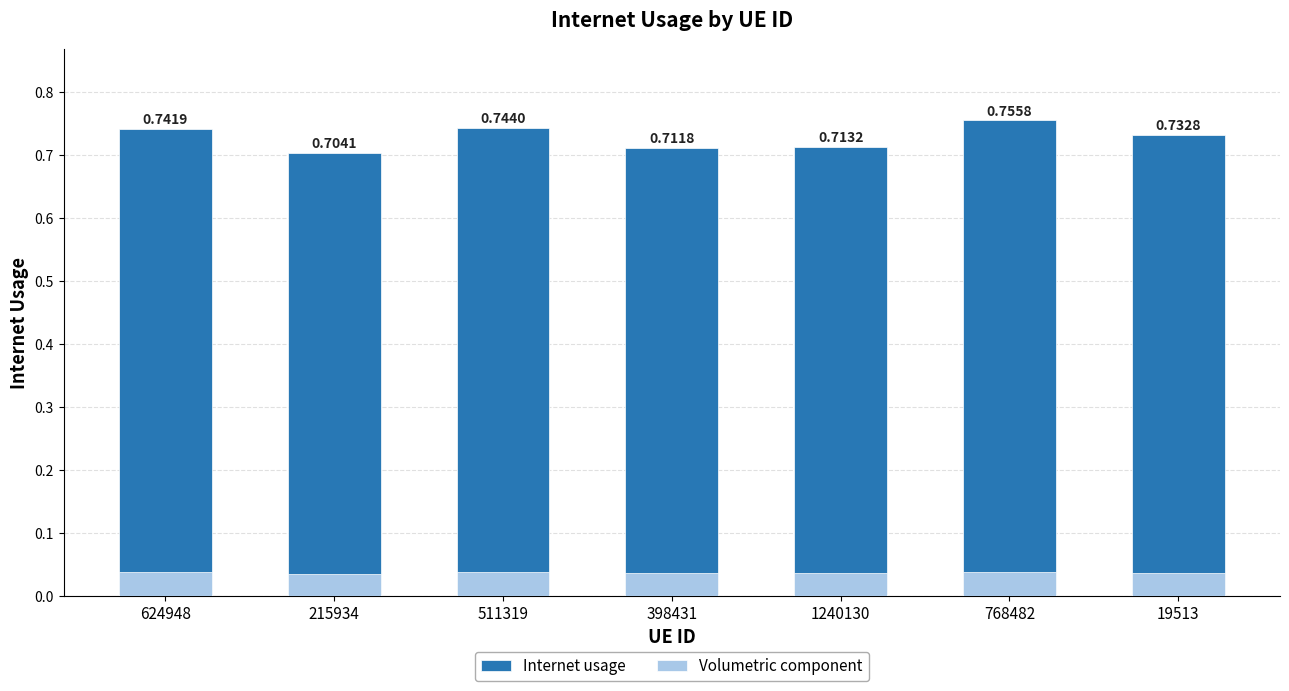

What is the label of the 5th bar from the left?

1240130